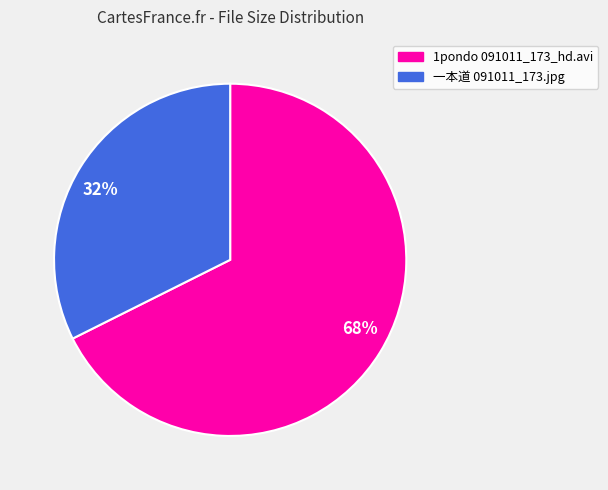

Is the sum of 32% and 68% greater than half?

Yes